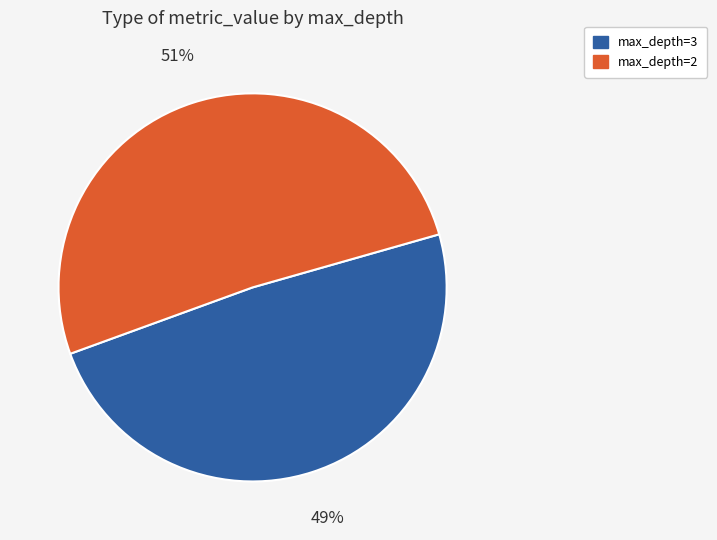

Count the number of slices in the pie.

2